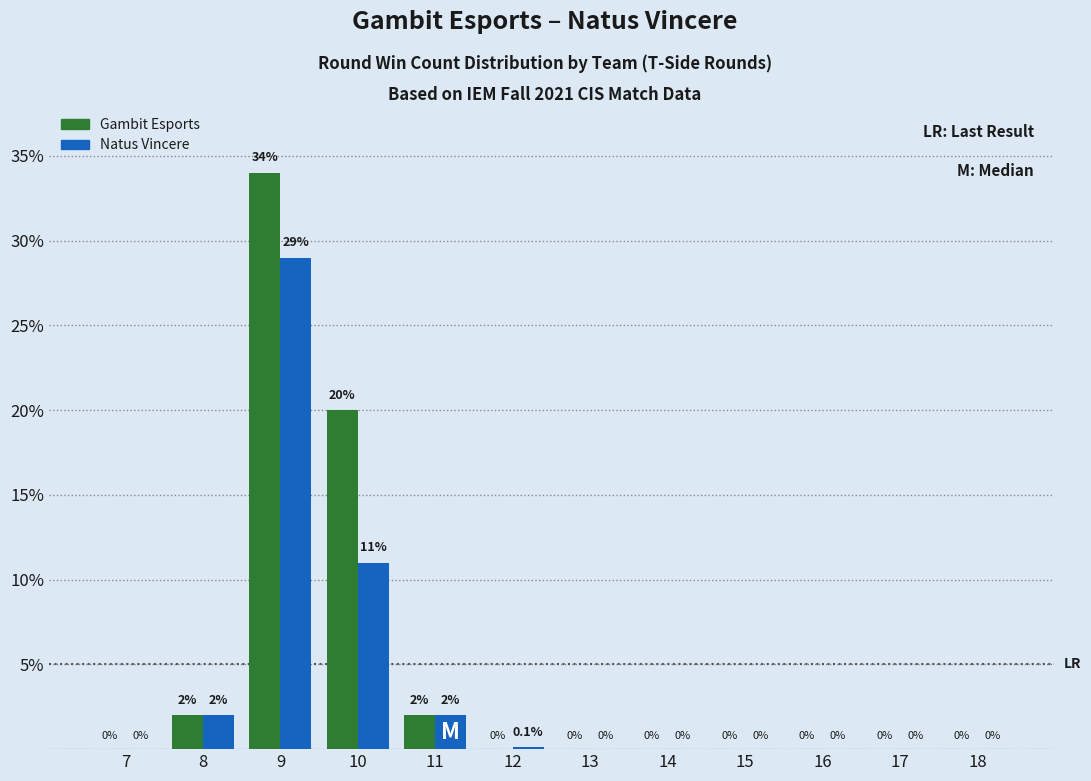

Which series has the largest total across all categories?

Gambit Esports